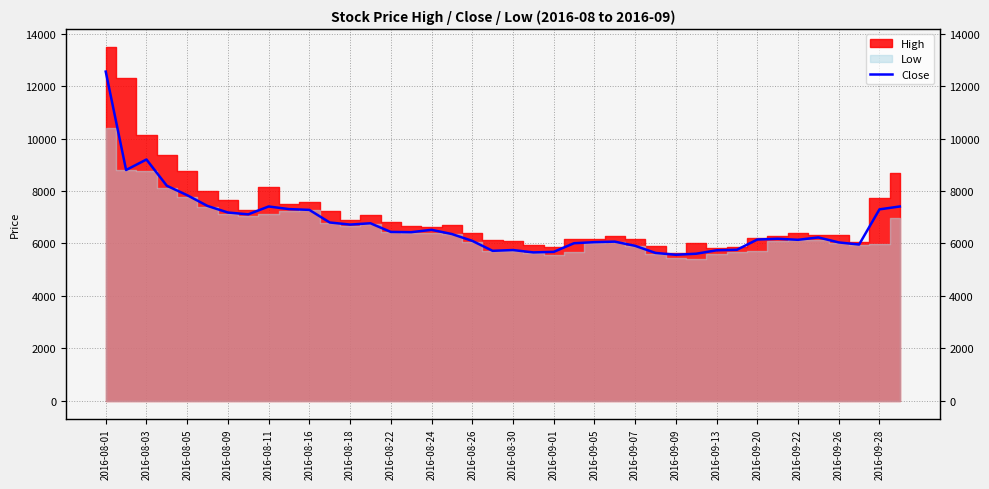

How many lines are shown in the chart?

1